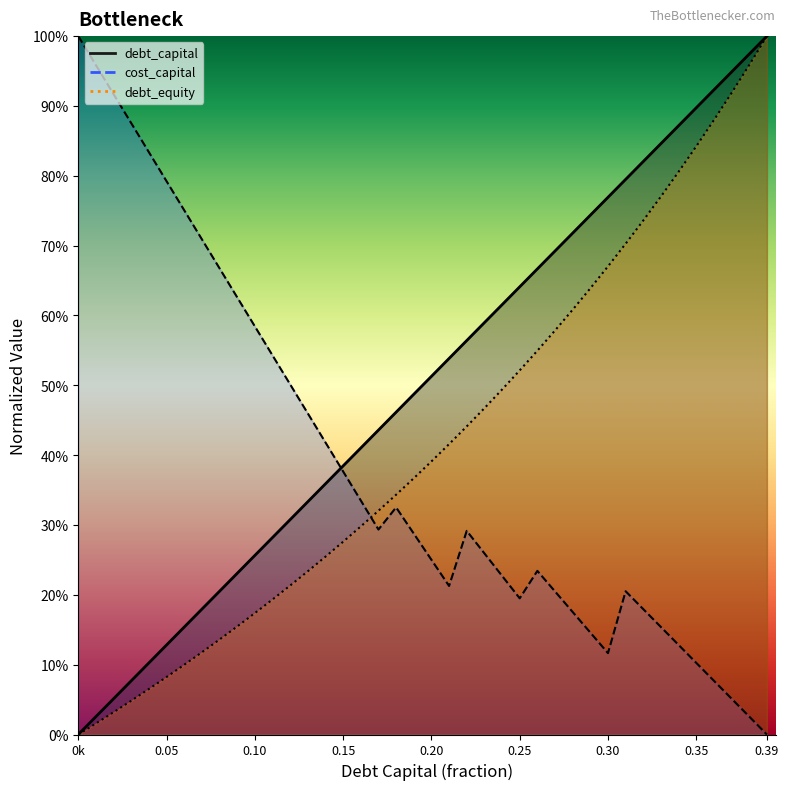

What is the spread (max minus min) of values at 0.08?

0.5